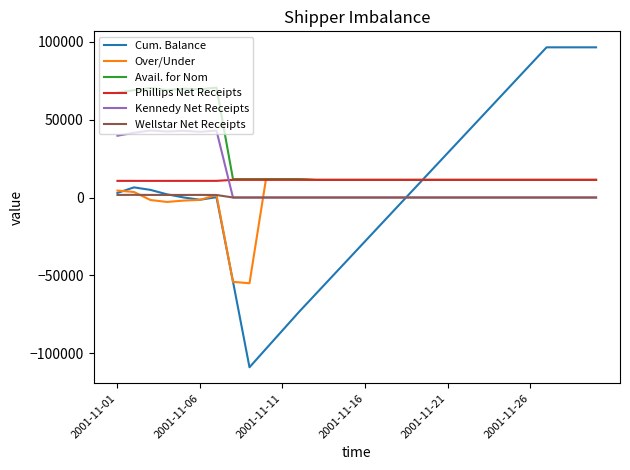

What is the difference between the maximum and minimum values in the Kennedy Net Receipts series?

43048.4